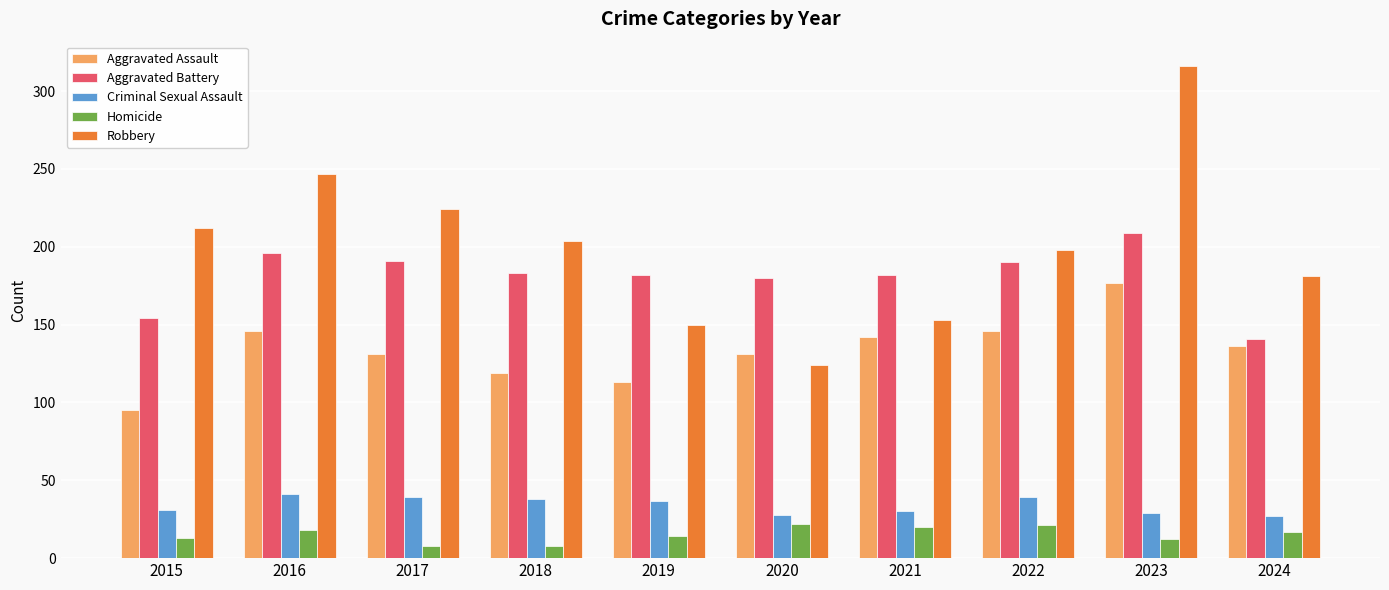

Is the value of Aggravated Assault at 2017 greater than the value of Aggravated Battery at 2020?

No